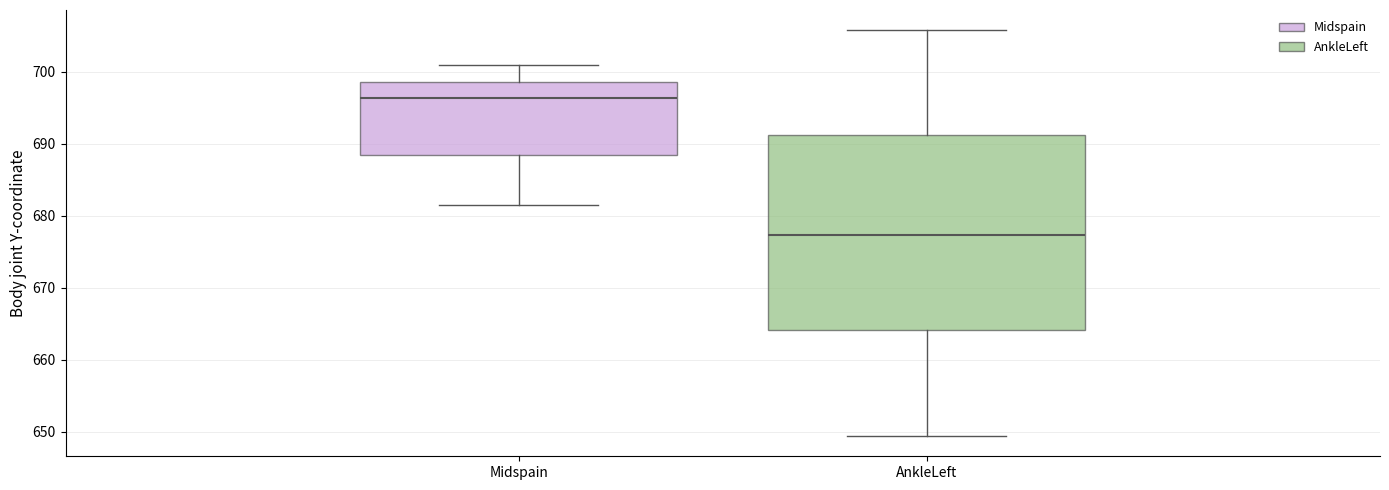

Where is the upper edge of the box for Midspain on the y-axis? The values are not printed on the chart, so give them approximately, as read against the axis.

699